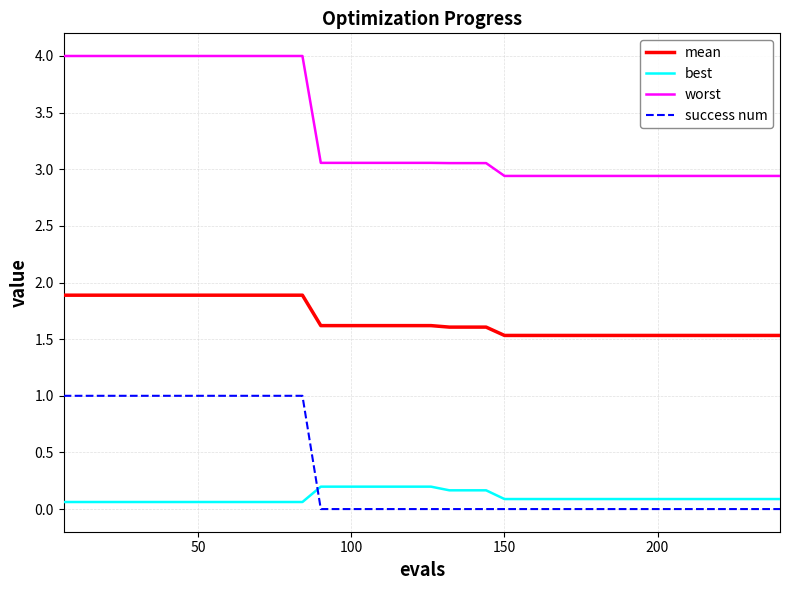

List the series in order of their peak value, highest first.

worst, mean, success num, best